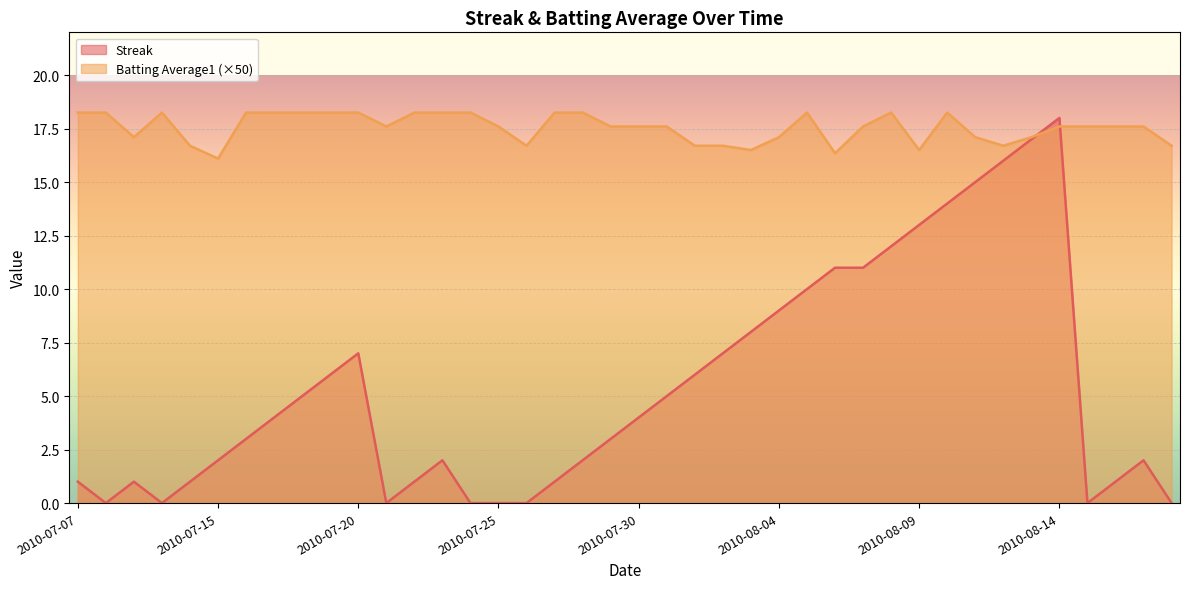

At which category is the sum across all series the highest?

2010-08-14